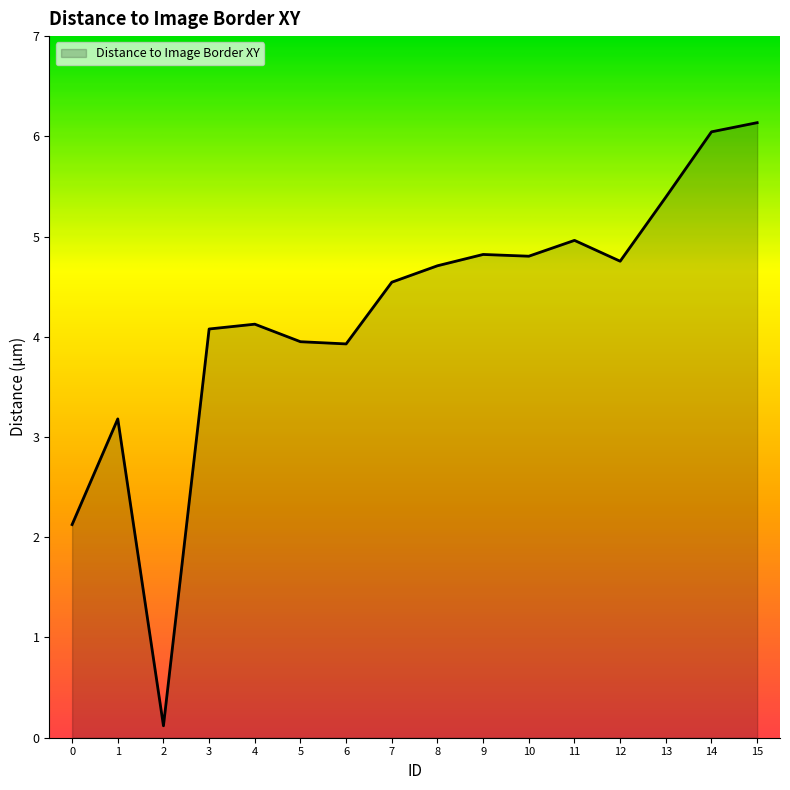

What is the sum of all values?

67.7